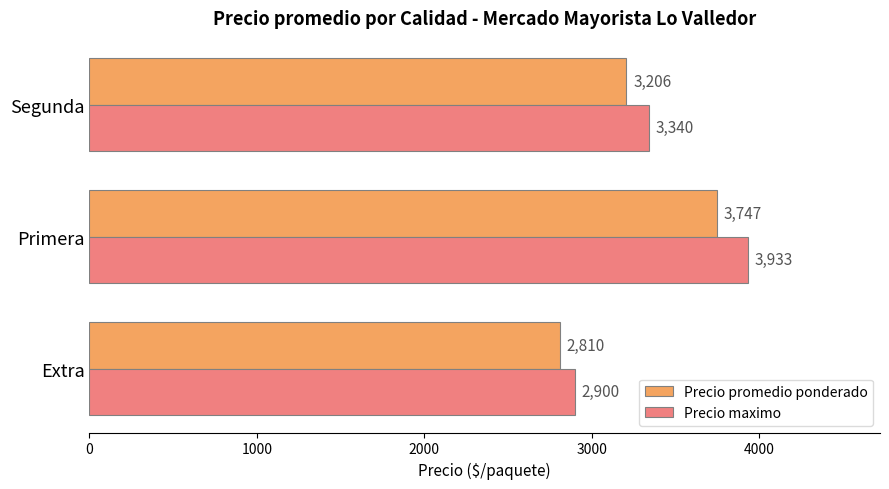

What is the sum of the Precio maximo values at Segunda and Primera?

7273